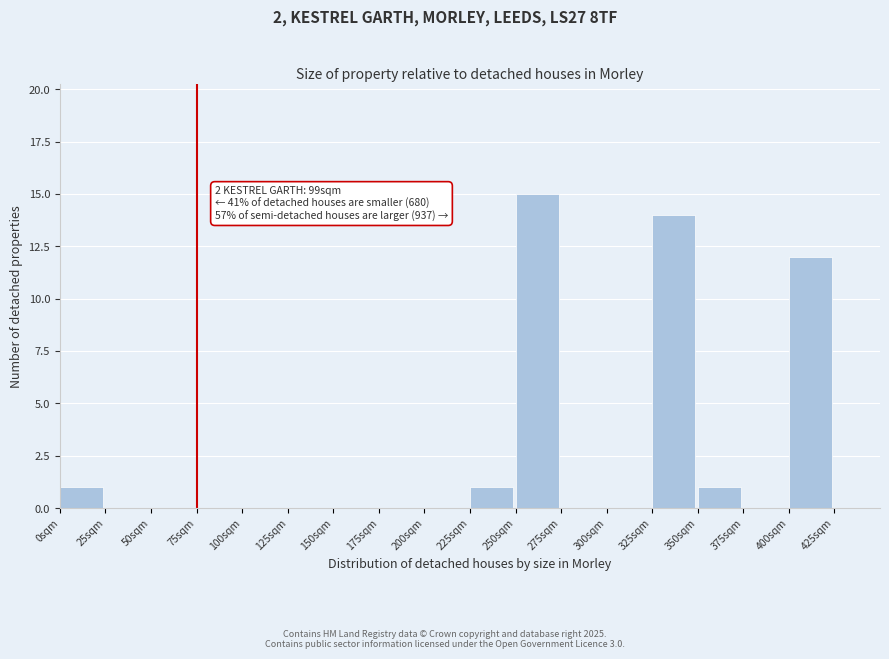

Which range on the x-axis has the tallest bar?

250 to 275